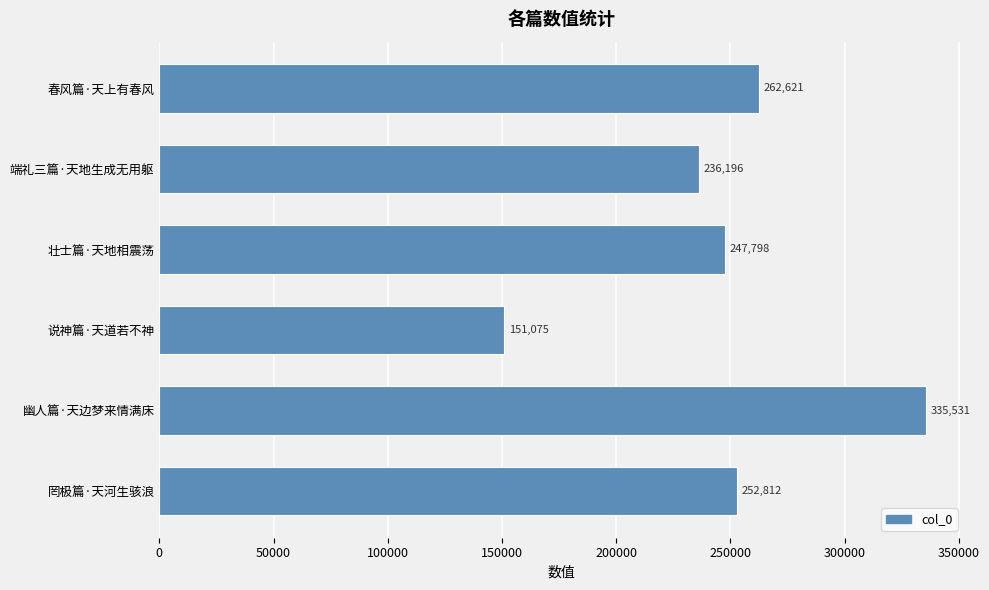

What is the greatest value displayed?

335531